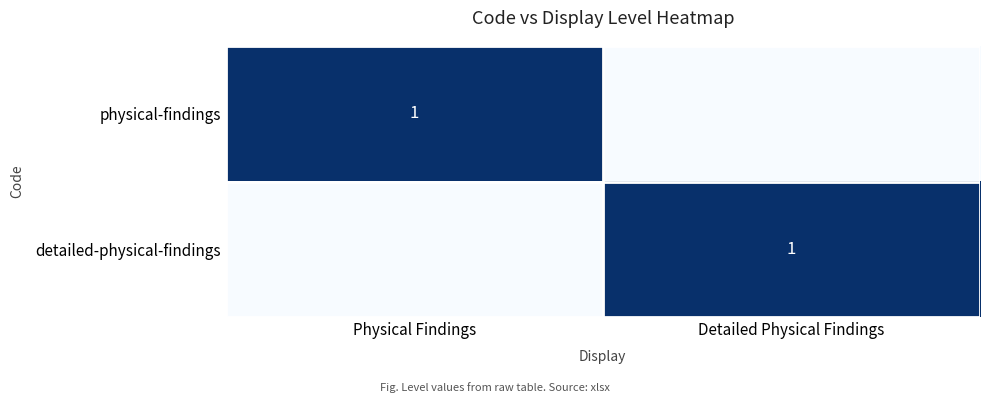

What is the difference between the highest and lowest values at Physical Findings?

1